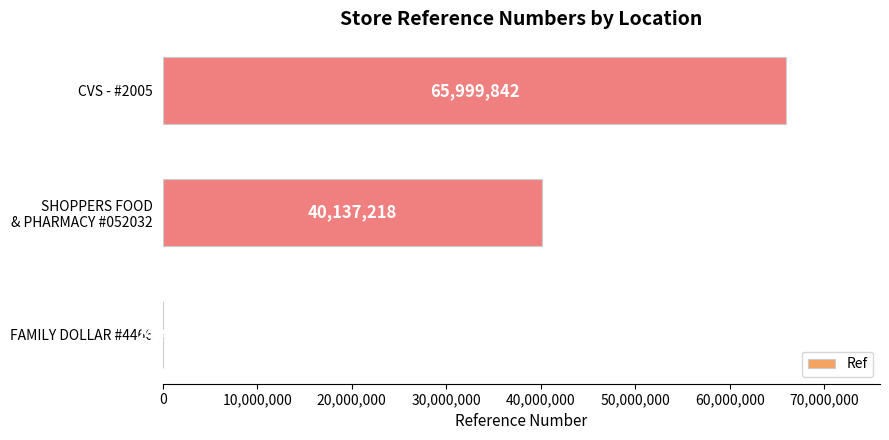

True or false: the data shows 65999842 at CVS - #2005.

True